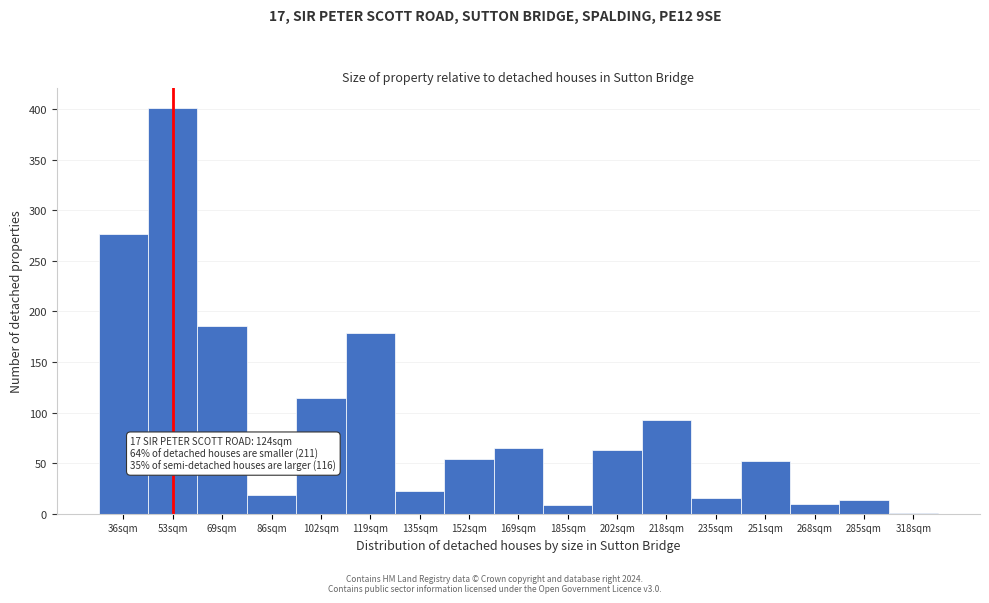

Read the value at 169sqm.

65